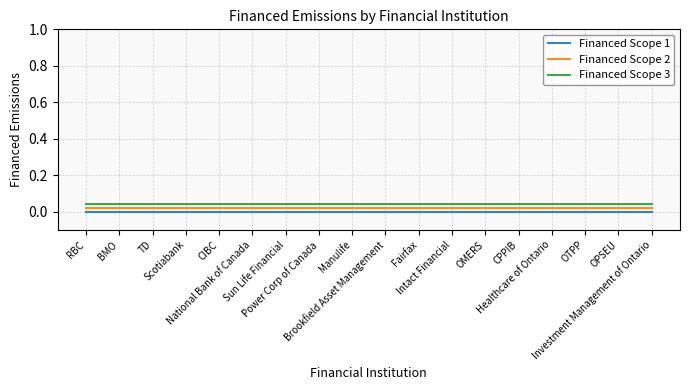

True or false: Financed Scope 3 and Financed Scope 2 intersect in this chart.

False